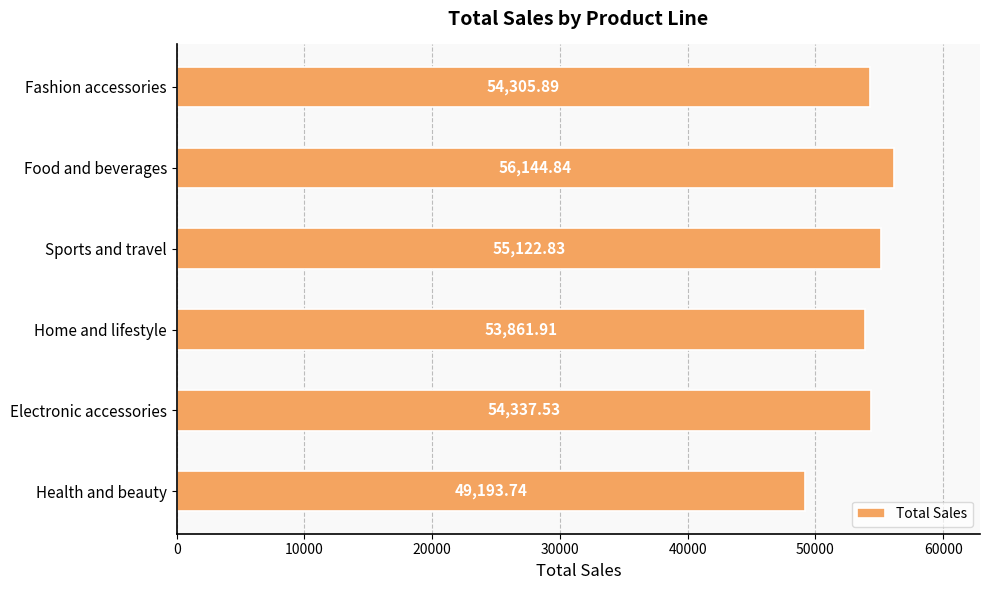

Rank the categories by value from highest to lowest.

Food and beverages, Sports and travel, Electronic accessories, Fashion accessories, Home and lifestyle, Health and beauty